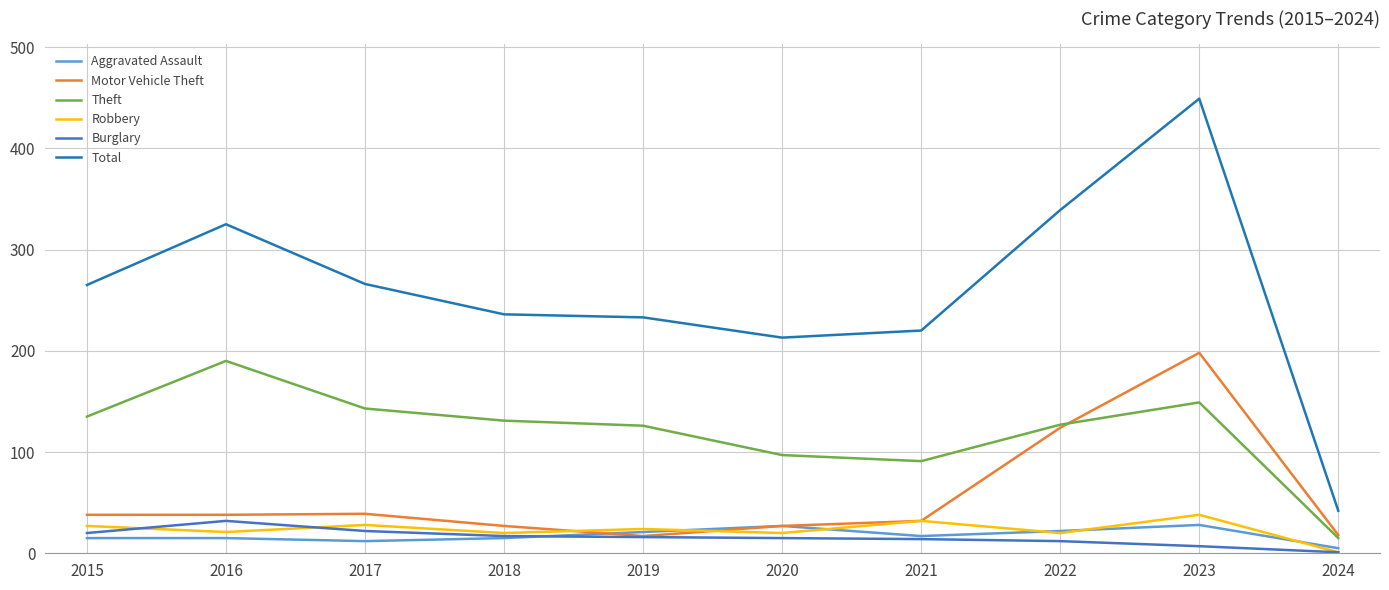

Which series has the widest spread of values?

Total